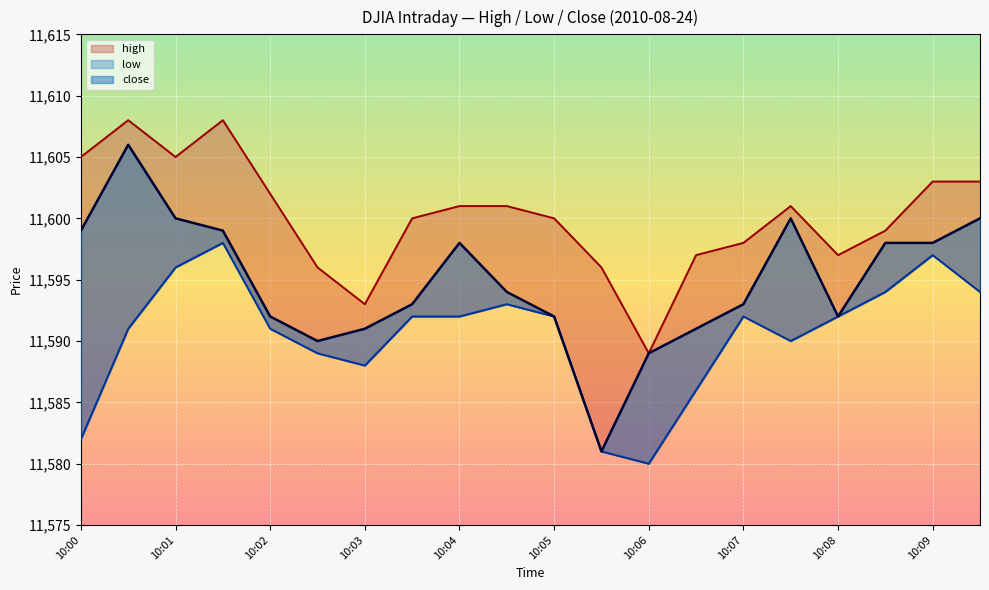

True or false: close and low intersect in this chart.

False